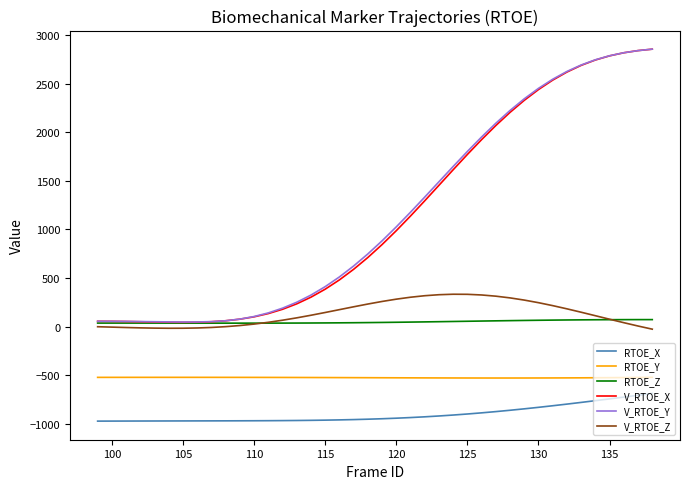

Which series has the largest range (max minus min)?

V_RTOE_X